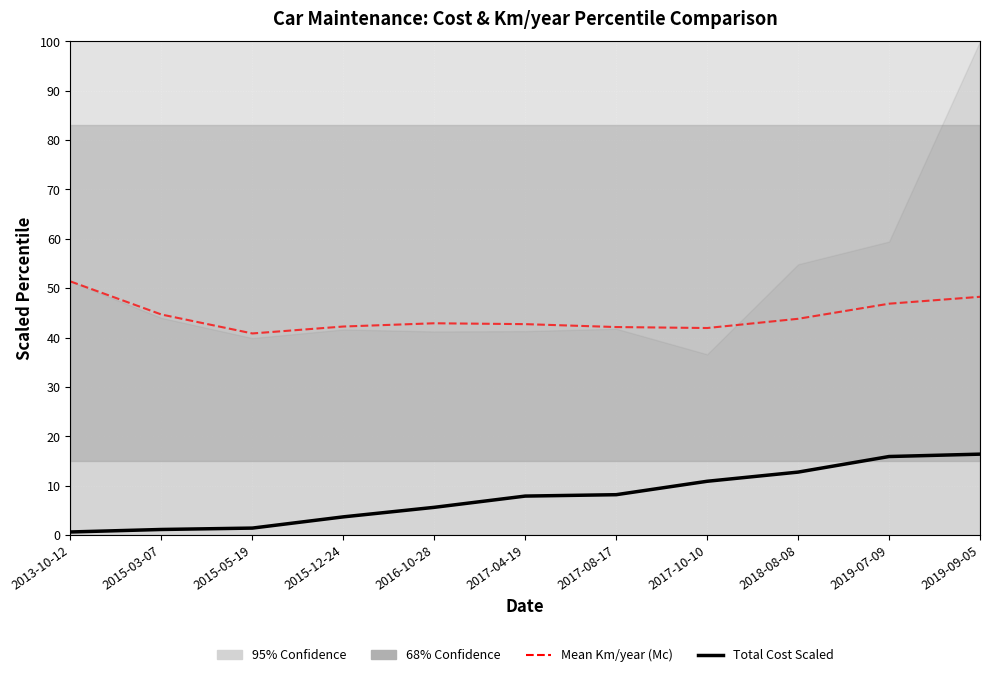

Does the chart display data point markers on the line(s)?

No